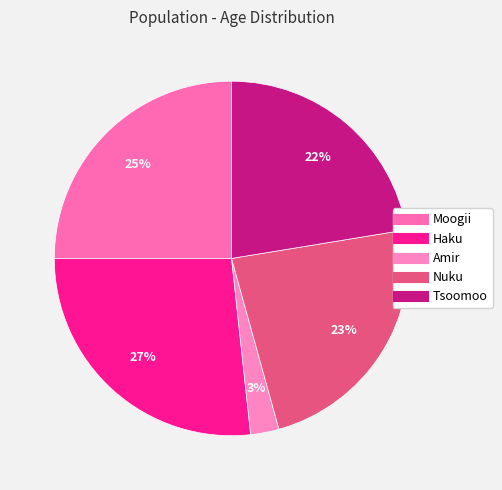

To the nearest percent, what is the difference between the largest and smallest slice percentages?

24%